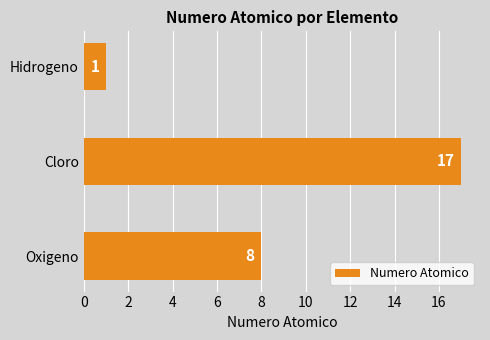

What is the sum of all values?

26